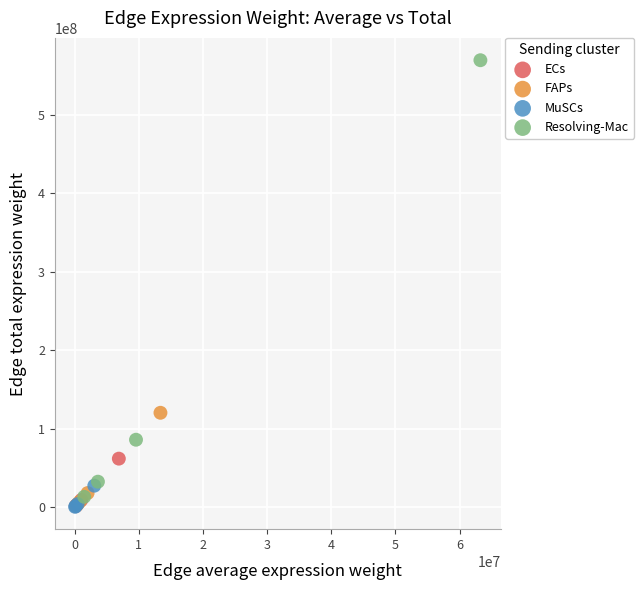

Which series has the widest spread of Y values?

Resolving-Mac